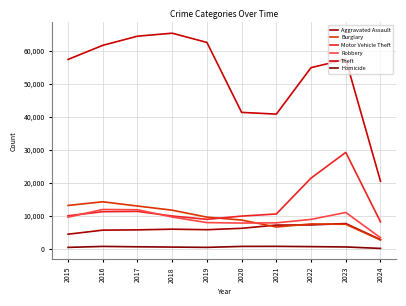

The value of Burglary at 2020 is 8758. True or false?

True